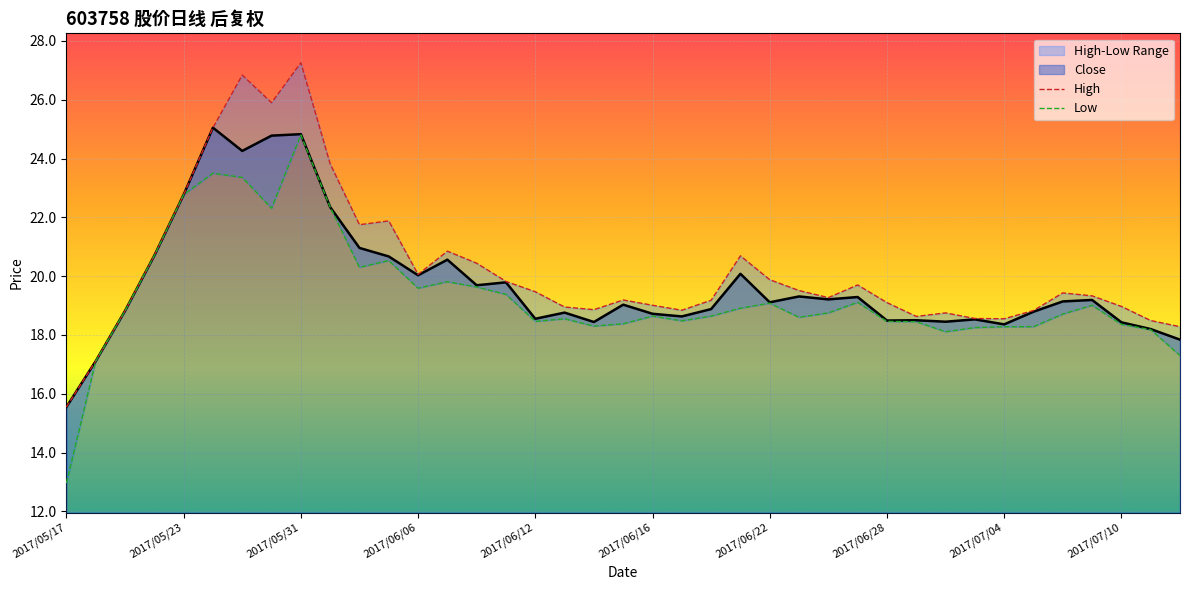

Is it true that Close equals 18.6 at 2017/06/12?

True